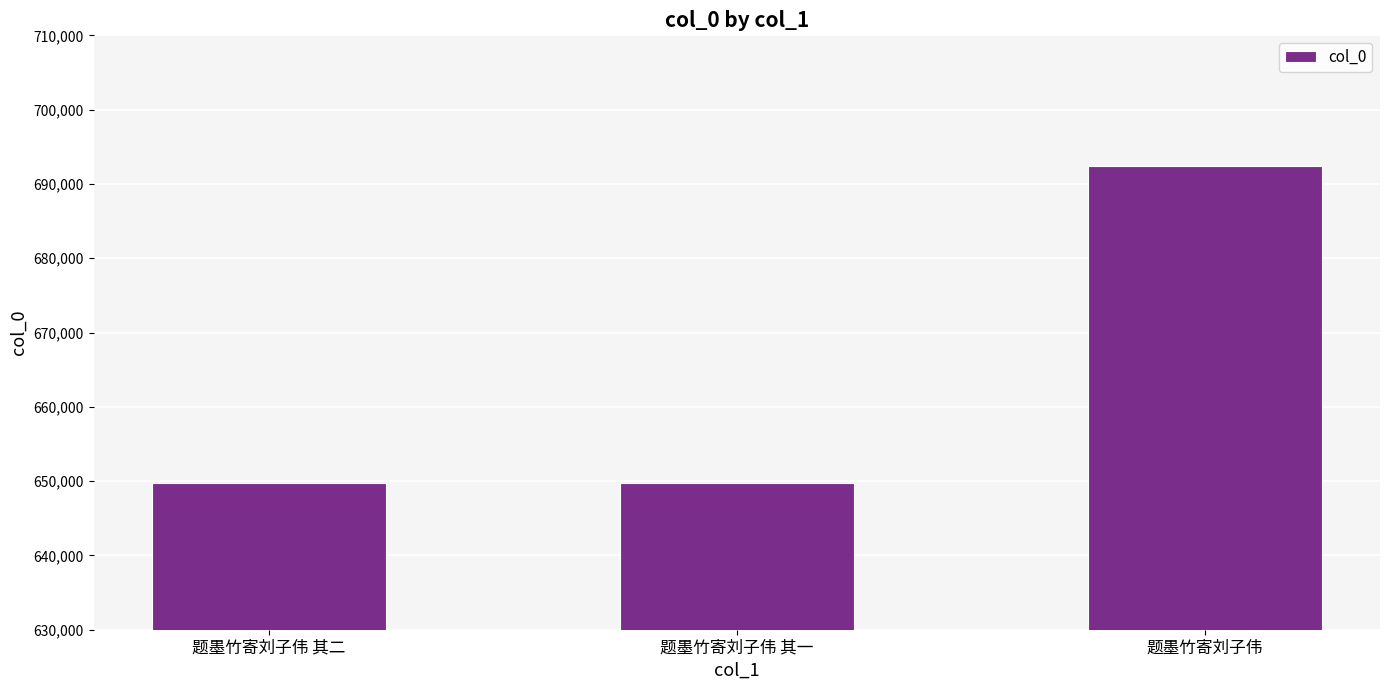

Approximately how many times larger is the value at 题墨竹寄刘子伟 其一 compared to 题墨竹寄刘子伟?

0.9